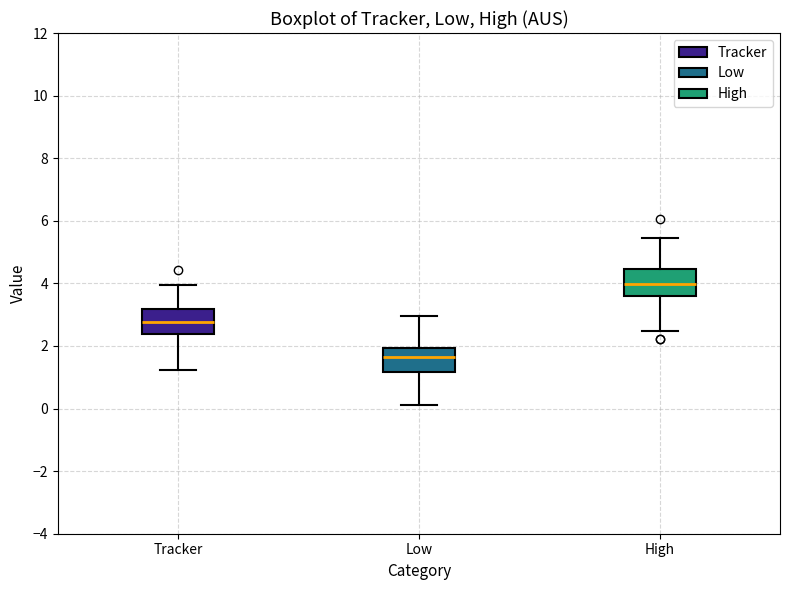

Where does the upper whisker of the box for High end on the y-axis? The values are not printed on the chart, so give them approximately, as read against the axis.

5.4